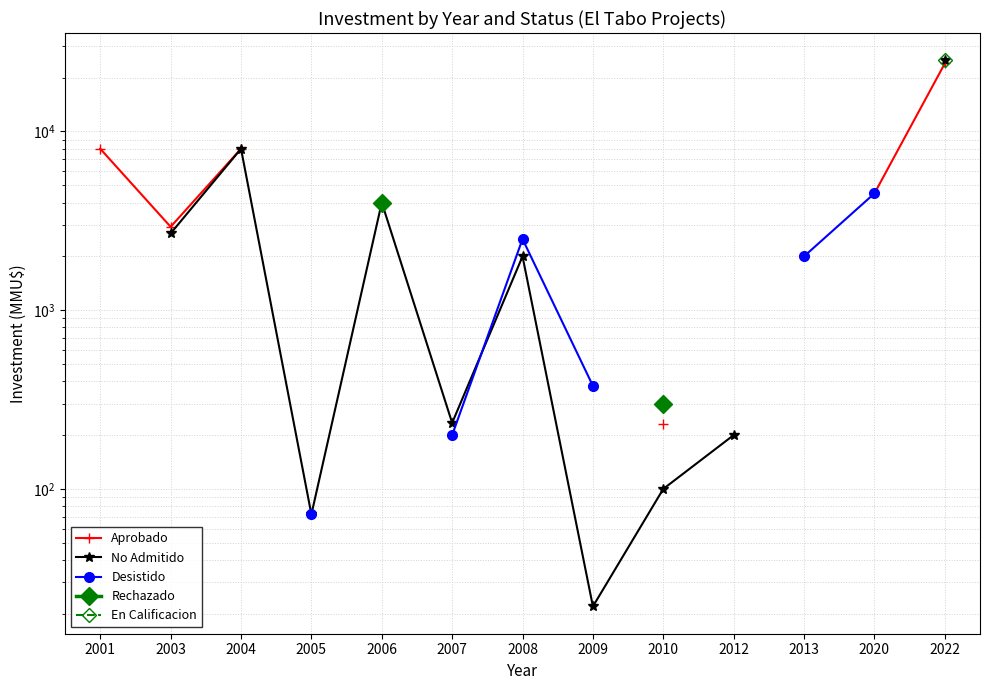

How many values in Rechazado are above zero?

2